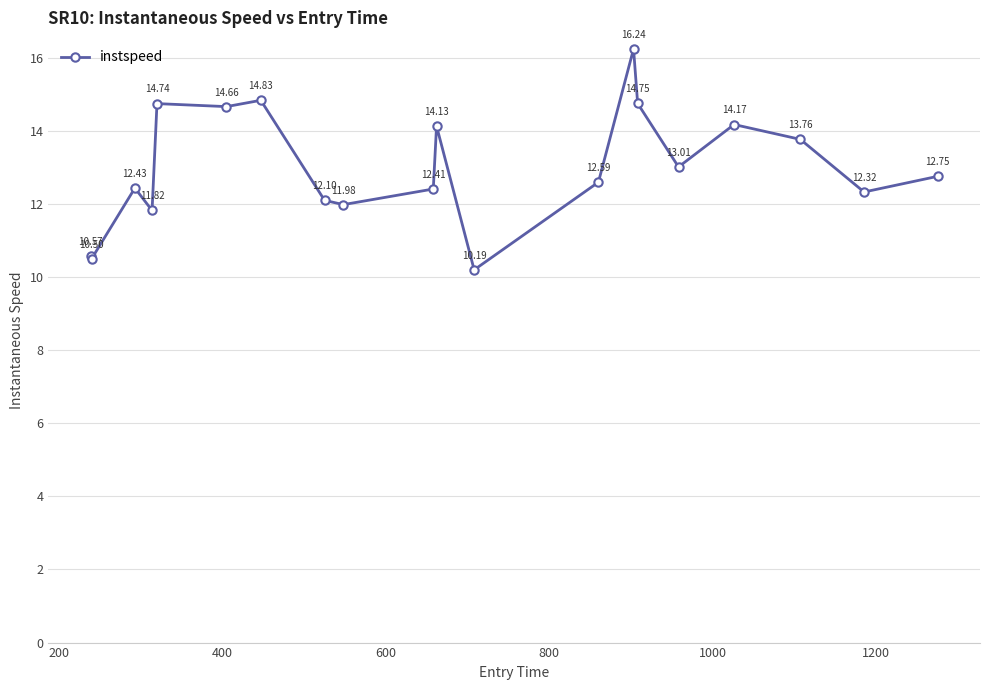

How many interior local valleys (lower than both neighbors) does the data have?

7